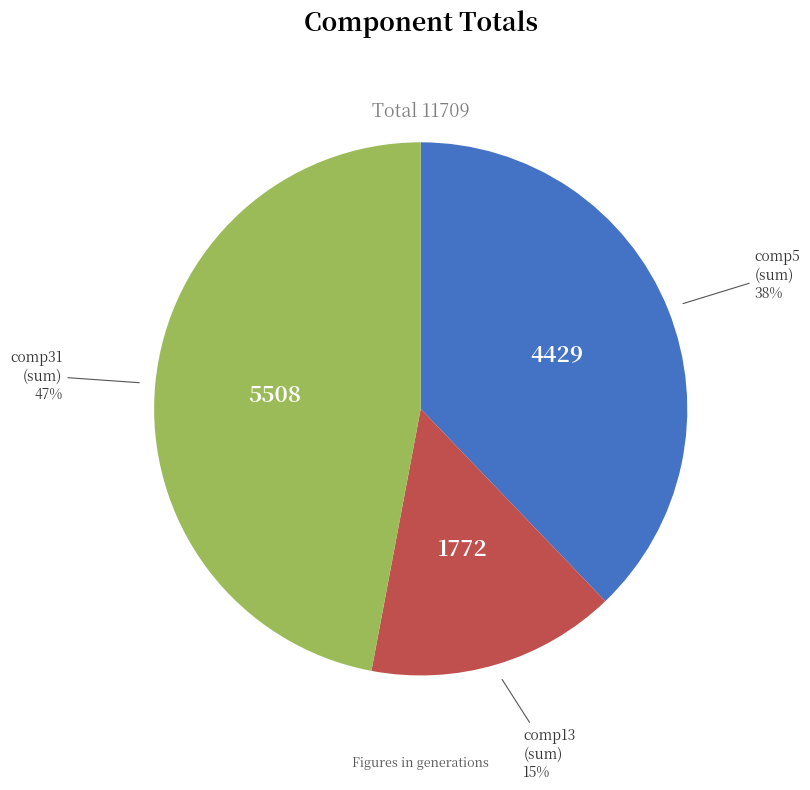

Does any single category account for the majority?

No